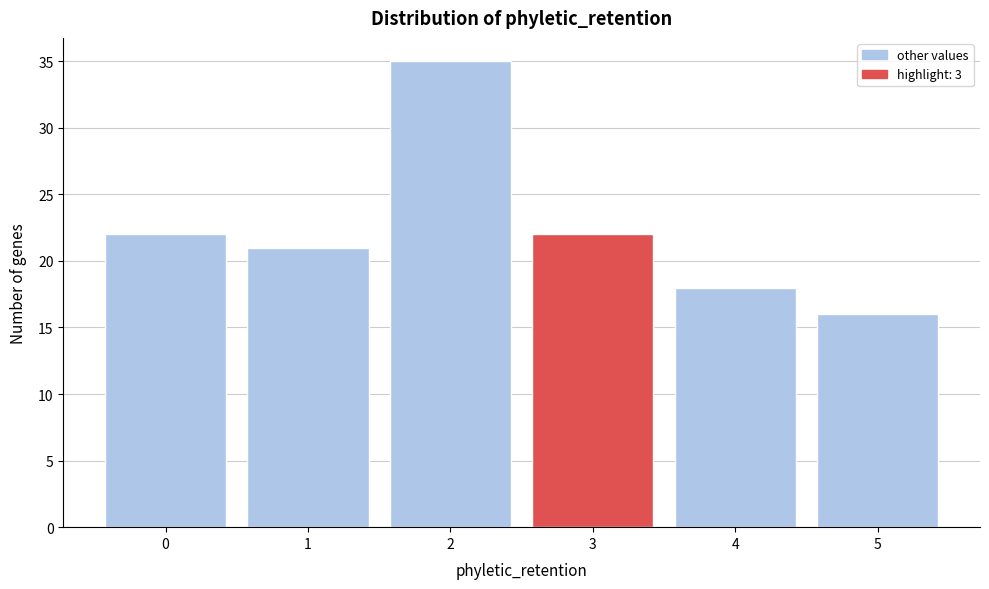

Reading left to right, extract all data points from this chart.

22	21	35	22	18	16